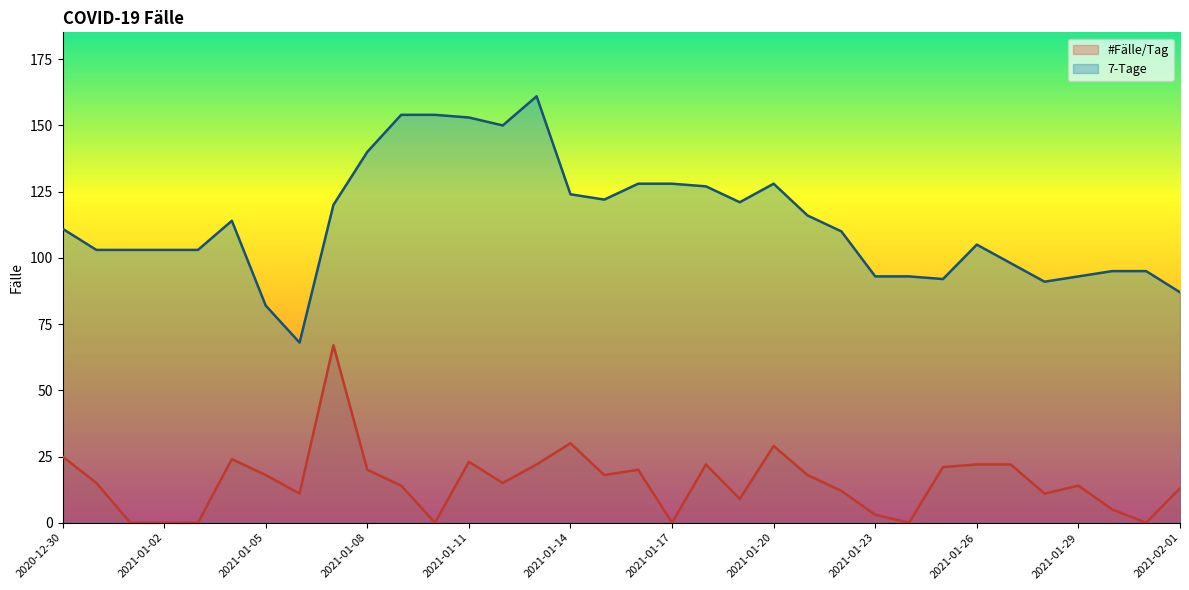

What is the label of the 2nd point from the left?

2020-12-31